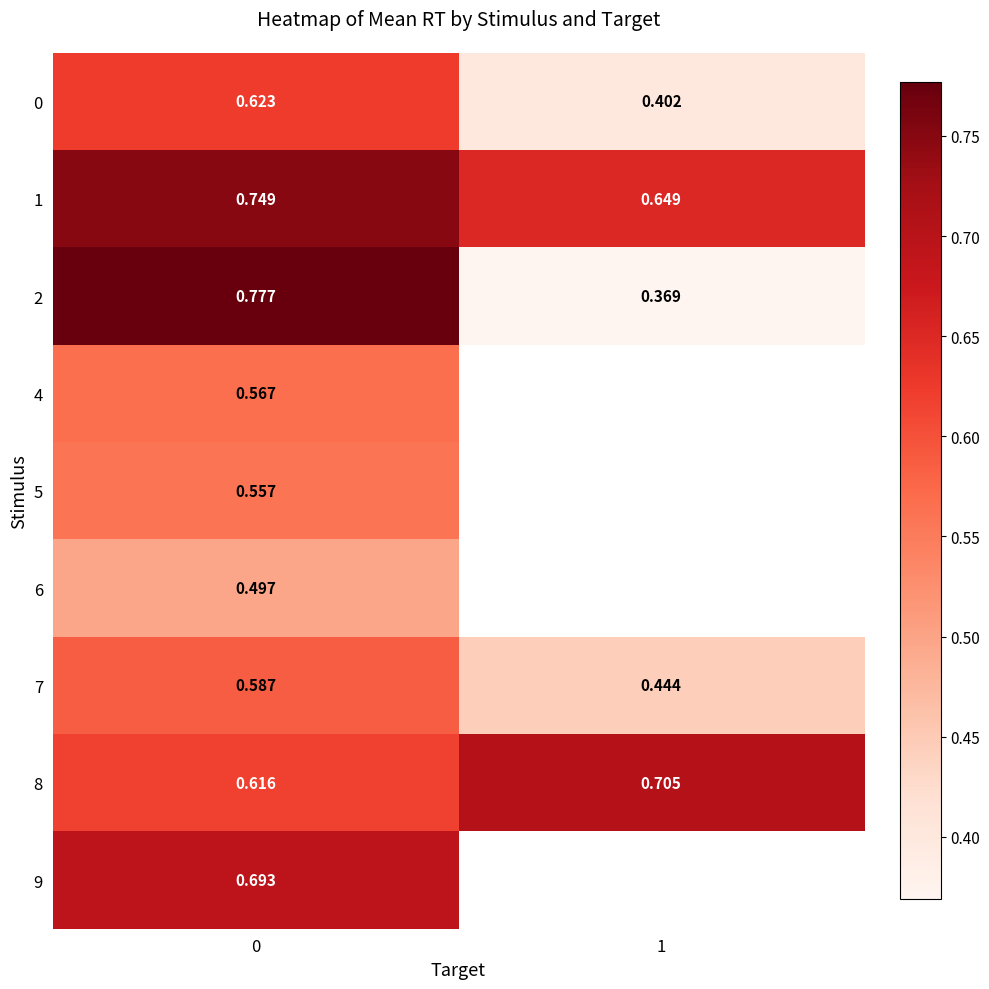

Is the value of 6 at 0 greater than the value of 7 at 0?

No